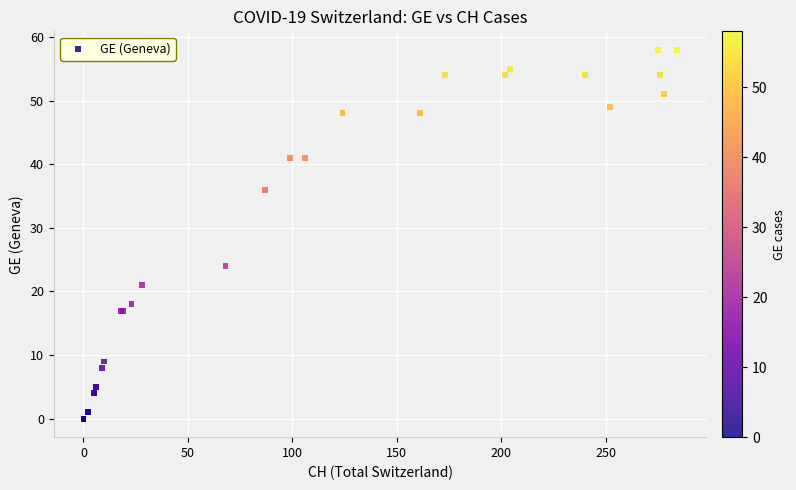

What Y value in the scatter plot is closest to 29?

24